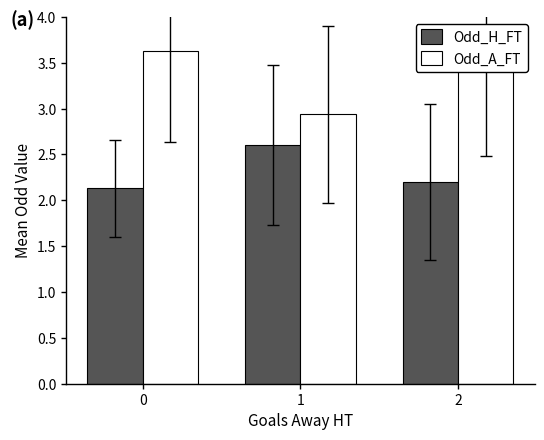

Are the bars grouped side by side (vs. stacked)?

Yes